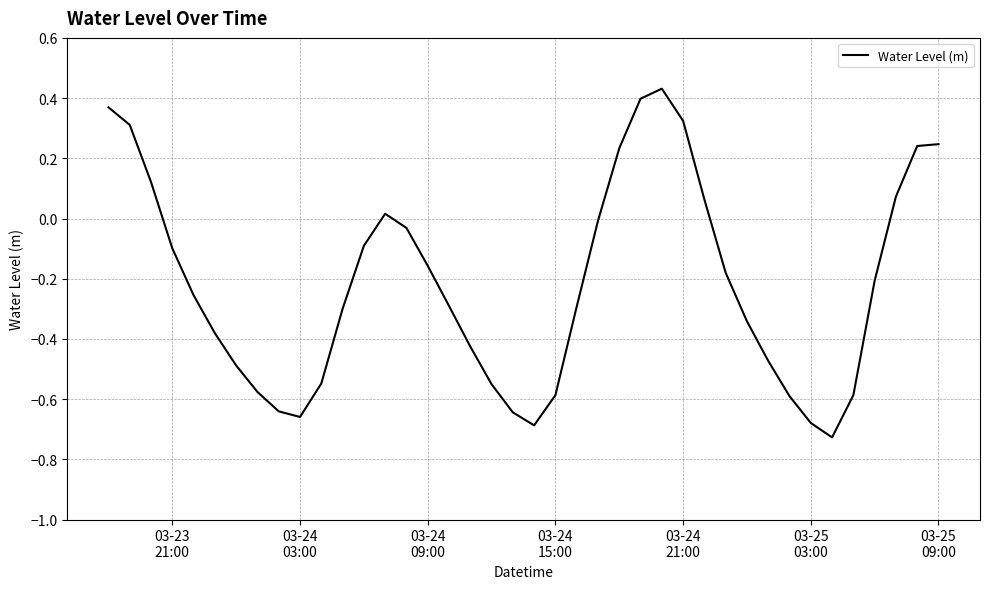

What is the difference between the maximum and minimum values?

1.2